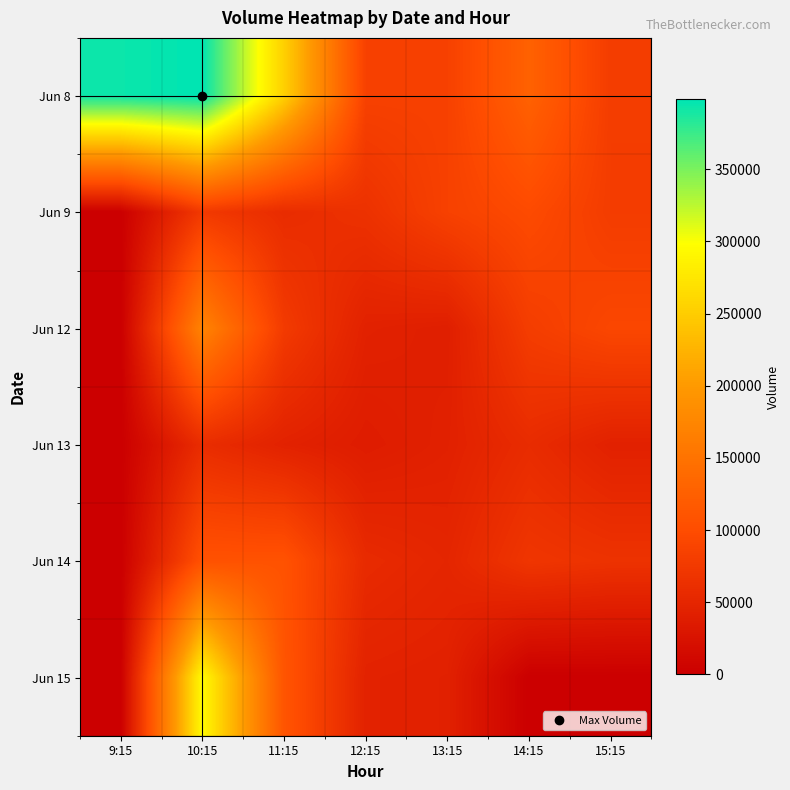

What is the spread (max minus min) of values at 15:15?

92706